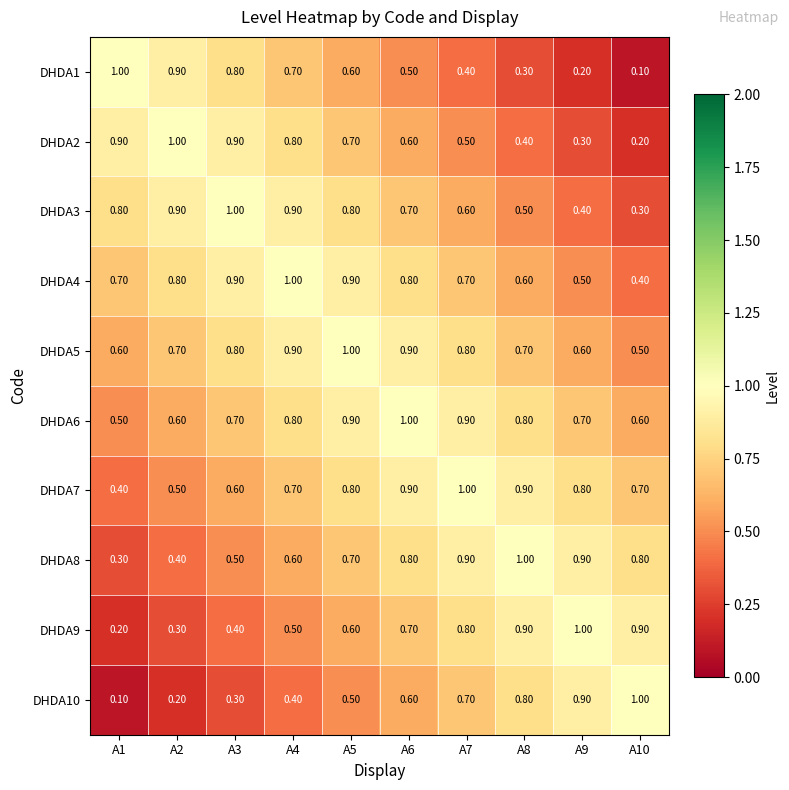

What is the total value across all series at A2?

6.3